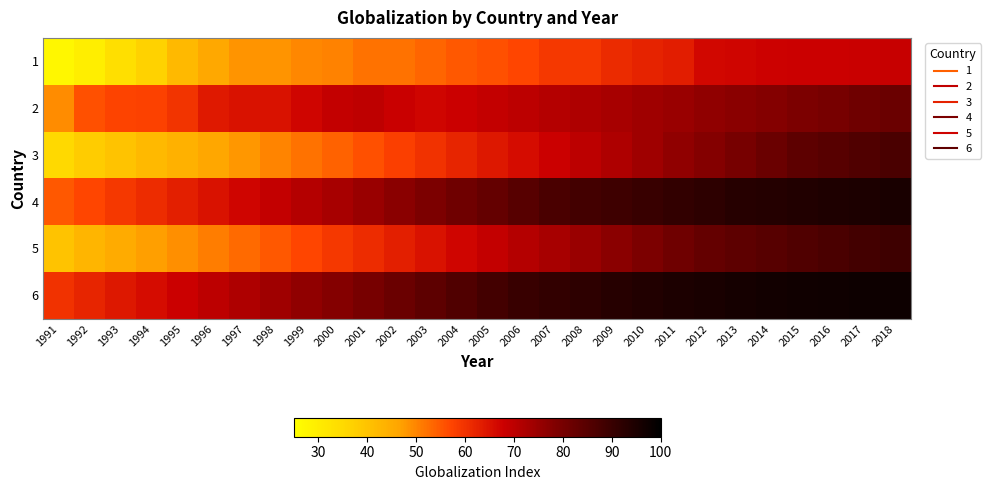

Reading right to left, what are all the values shown in this chart?

1: 2018=68.4	2017=68.2	2016=67.9	2015=67.8	2014=67.5	2013=66.9	2012=66.8	2011=63.3	2010=62.5	2009=61.2	2008=59.1	2007=59.3	2006=57.1	2005=55.9	2004=55.1	2003=53.4	2002=52.0	2001=52.1	2000=50.4	1999=49.8	1998=48.4	1997=48.4	1996=45.6	1995=42.2	1994=36.8	1993=33.6	1992=29.5	1991=27.1
2: 2018=82.0	2017=81.0	2016=80.0	2015=79.0	2014=78.0	2013=77.0	2012=76.0	2011=75.0	2010=74.0	2009=73.0	2008=72.0	2007=71.0	2006=70.0	2005=69.0	2004=68.0	2003=67.0	2002=68.3	2001=69.7	2000=69.2	1999=67.1	1998=65.0	1997=65.0	1996=63.7	1995=59.6	1994=57.8	1993=57.3	1992=55.9	1991=49.1
3: 2018=87.0	2017=86.0	2016=85.0	2015=84.0	2014=82.0	2013=80.0	2012=78.0	2011=76.0	2010=74.0	2009=72.0	2008=70.0	2007=68.0	2006=66.0	2005=64.0	2004=62.0	2003=60.0	2002=58.0	2001=56.0	2000=54.0	1999=52.0	1998=50.0	1997=48.0	1996=46.0	1995=44.0	1994=42.0	1993=40.0	1992=38.0	1991=35.0
4: 2018=95.5	2017=95.0	2016=94.5	2015=94.0	2014=93.5	2013=93.0	2012=92.0	2011=91.0	2010=90.0	2009=89.0	2008=88.0	2007=87.0	2006=85.0	2005=83.0	2004=81.0	2003=79.0	2002=77.0	2001=75.0	2000=73.0	1999=71.0	1998=69.0	1997=67.0	1996=65.0	1995=63.0	1994=61.0	1993=59.0	1992=57.0	1991=55.0
5: 2018=89.0	2017=88.0	2016=87.0	2015=86.0	2014=85.0	2013=84.0	2012=83.0	2011=81.0	2010=79.0	2009=77.0	2008=75.0	2007=73.0	2006=71.0	2005=69.0	2004=67.0	2003=65.0	2002=63.0	2001=61.0	2000=59.0	1999=57.0	1998=55.0	1997=53.0	1996=51.0	1995=49.0	1994=47.0	1993=45.0	1992=43.0	1991=40.0
6: 2018=97.6	2017=97.4	2016=97.2	2015=97.0	2014=96.5	2013=96.0	2012=95.5	2011=95.0	2010=94.0	2009=93.0	2008=92.0	2007=91.0	2006=90.0	2005=88.0	2004=86.0	2003=84.0	2002=82.0	2001=80.0	2000=78.0	1999=76.0	1998=74.0	1997=72.0	1996=70.0	1995=68.0	1994=66.0	1993=64.0	1992=62.0	1991=60.0